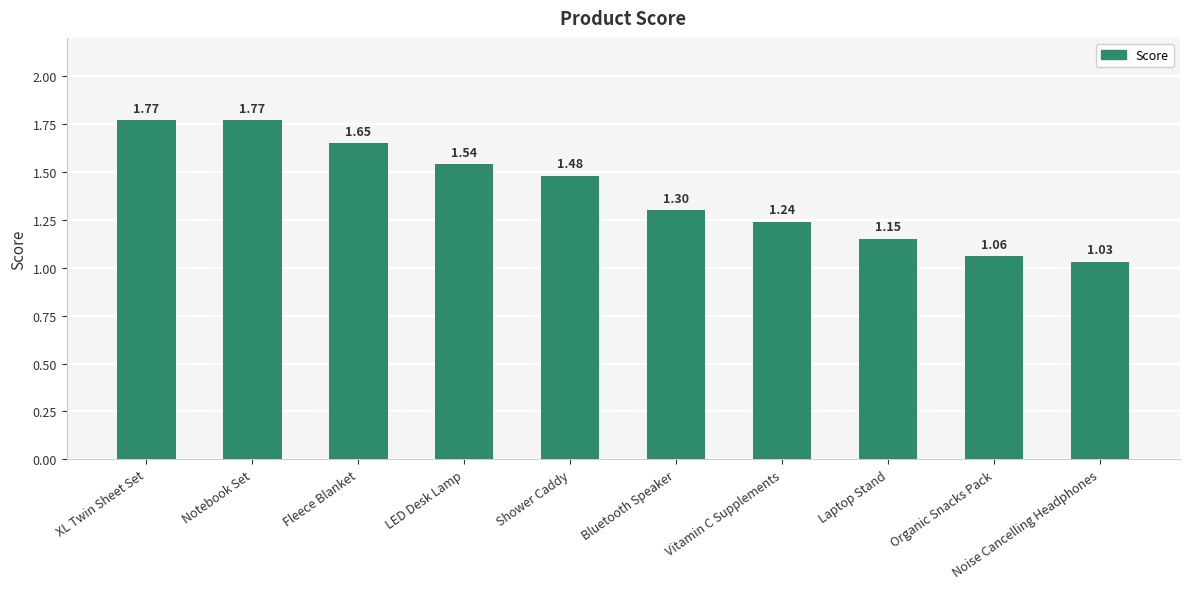

At which label is the value closest to 1?

Noise Cancelling Headphones